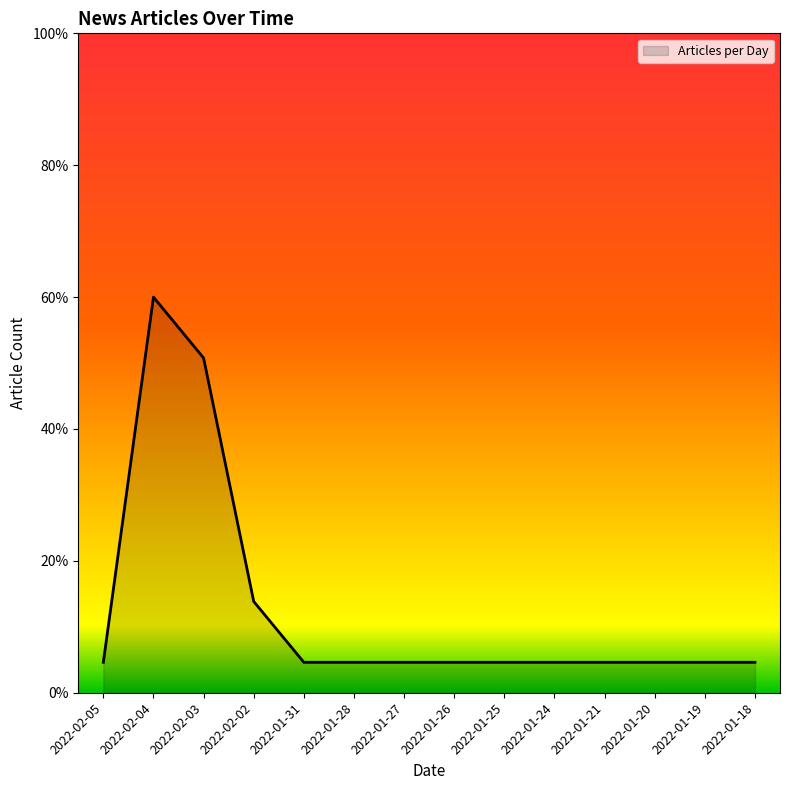

The chart shows a value of 4.6 at 2022-01-31. True or false?

True